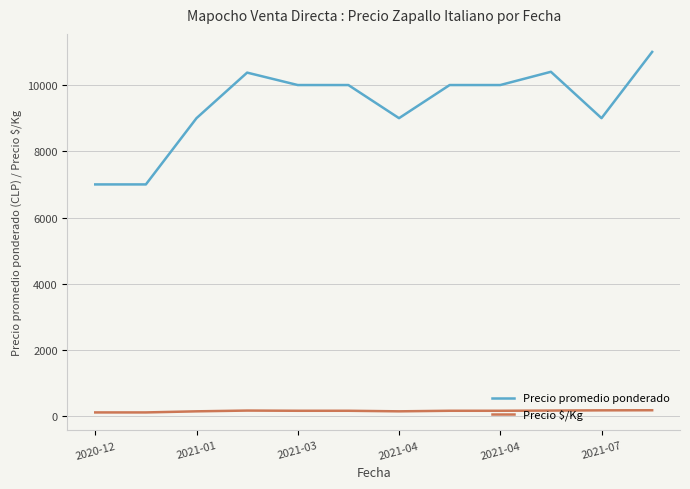

True or false: Precio $/Kg and Precio promedio ponderado cross at least once.

False